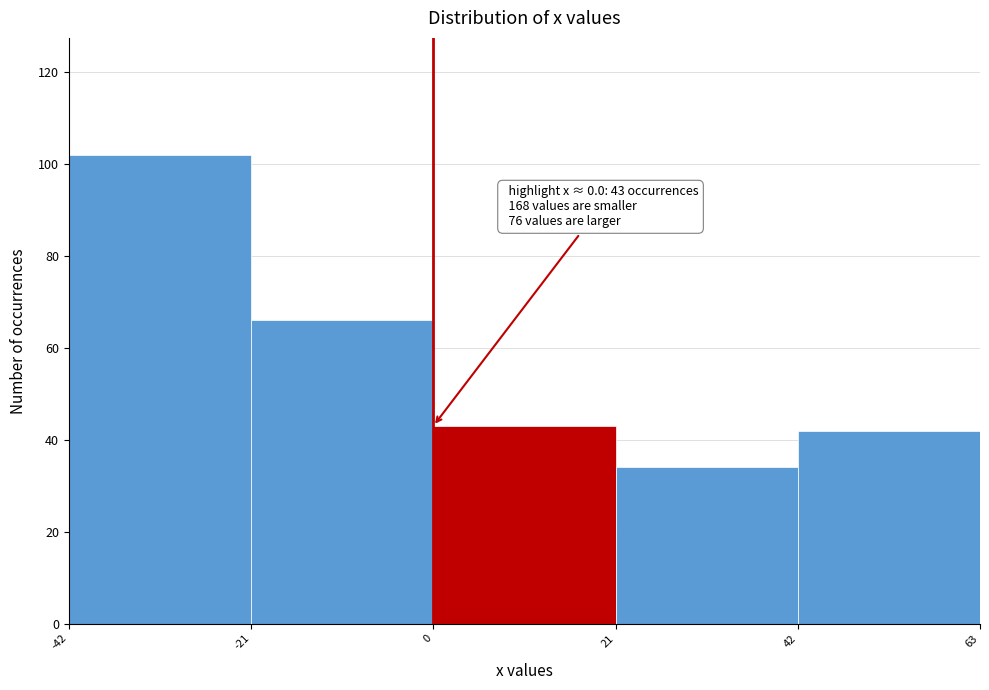

Over which range of the x-axis is the bar tallest?

-42 to -21